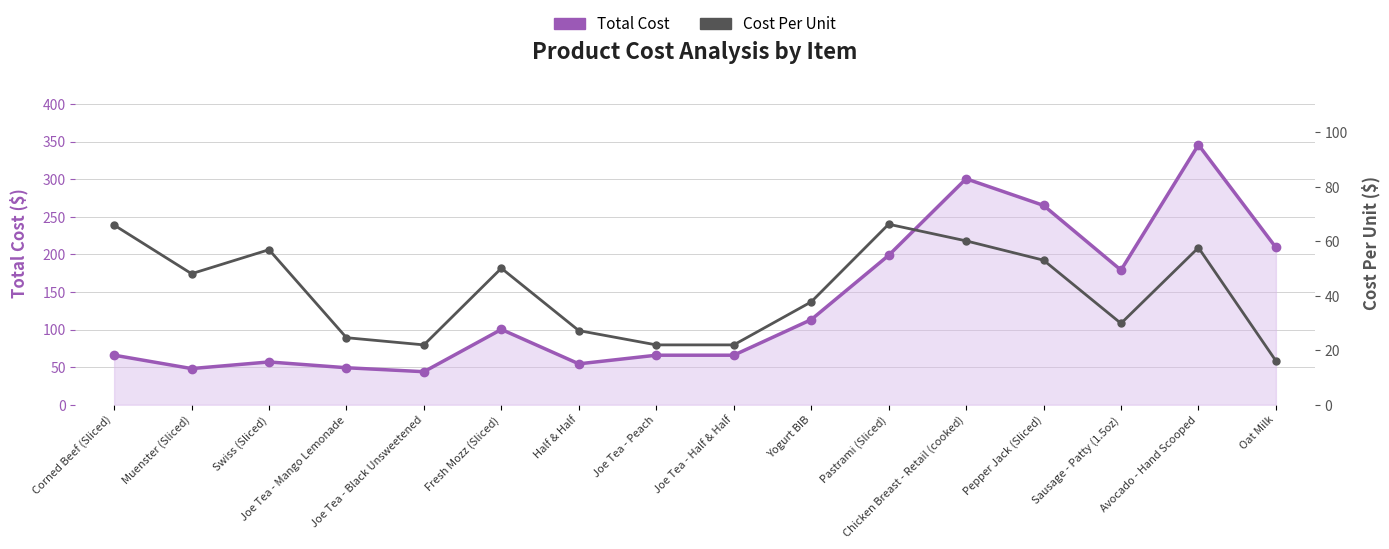

How many distinct data groups are displayed?

2